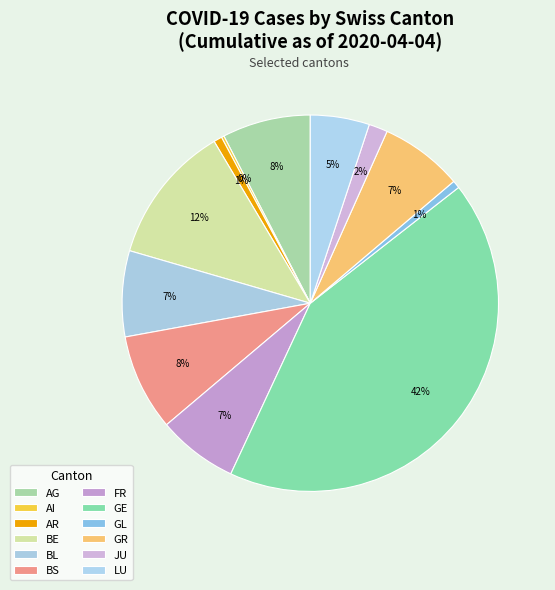

Is there a majority slice in this chart?

No